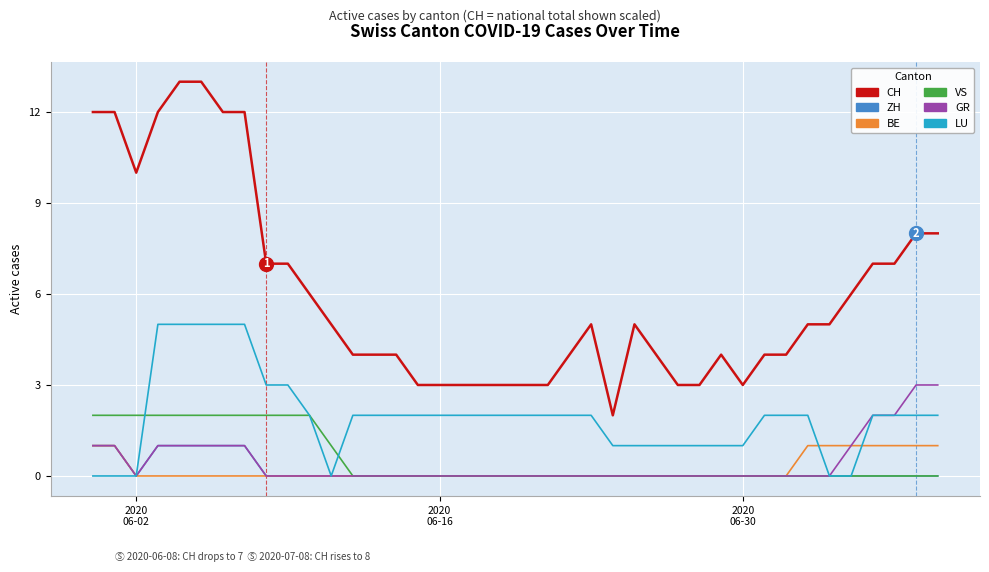

Which series has the widest spread of values?

CH